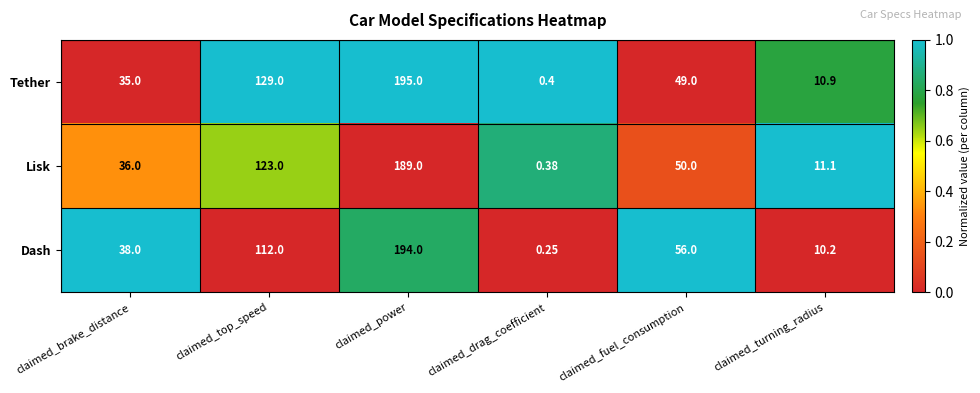

Where is Tether nearest to the value 97?

claimed_top_speed